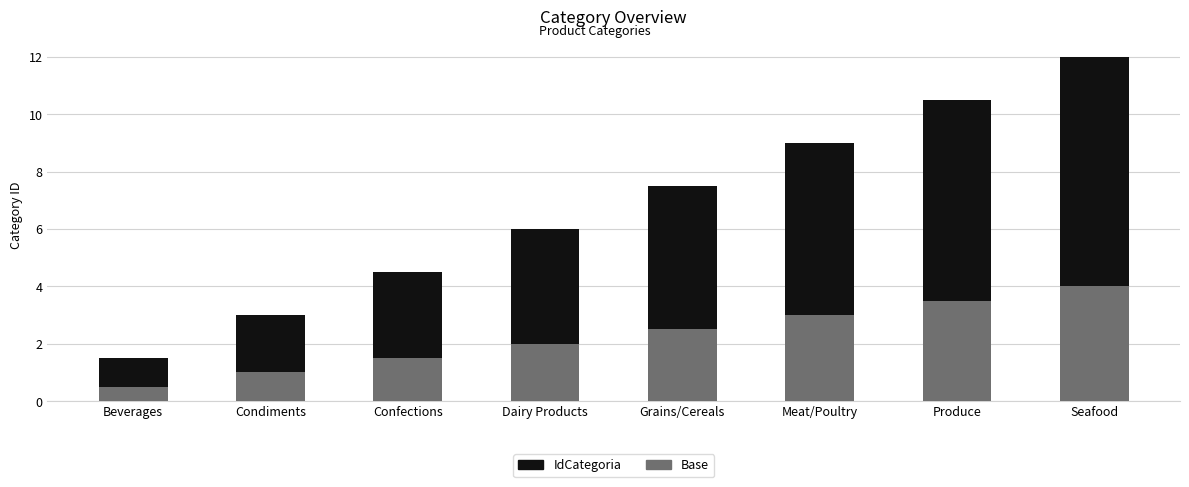

The Base series shows 5.6 at Seafood. True or false?

False